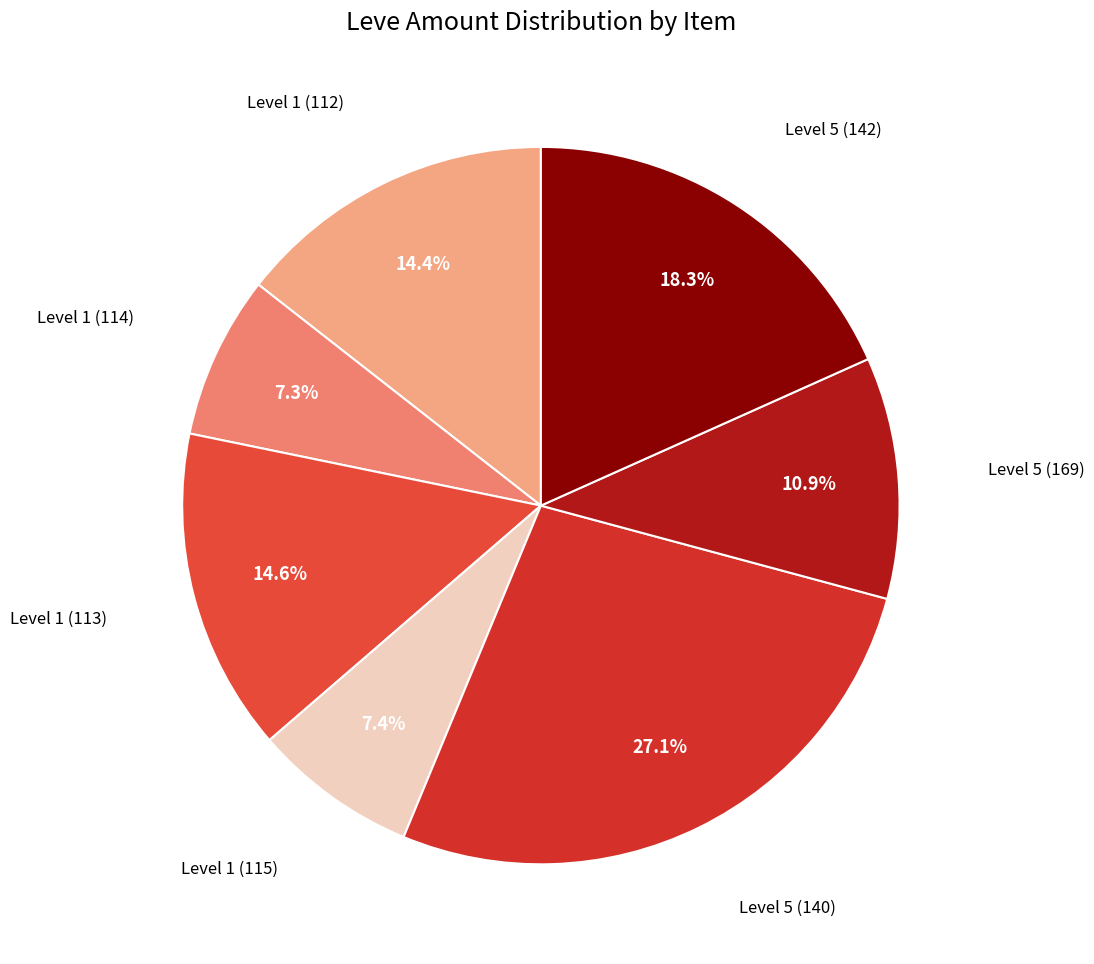

How many segments does this pie chart have?

7